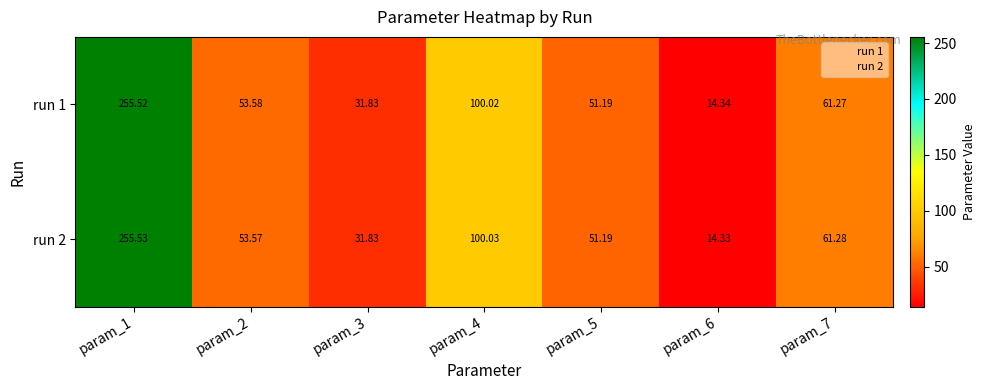

Is the value of run 1 at param_3 greater than the value of run 2 at param_7?

No